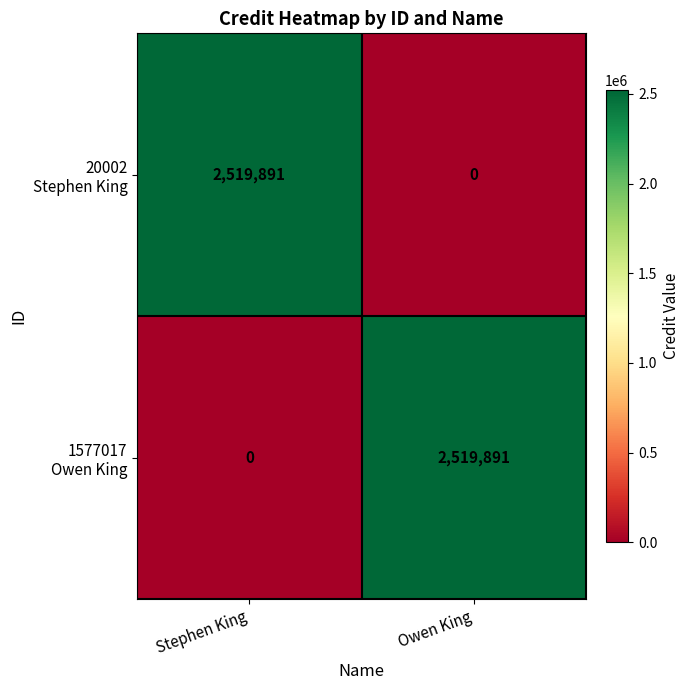

What is the total value across all series at Stephen King?

2519891